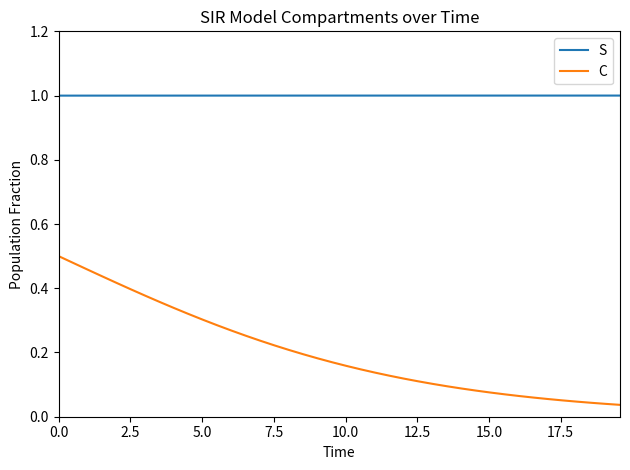

What is the minimum value for S?

1.0